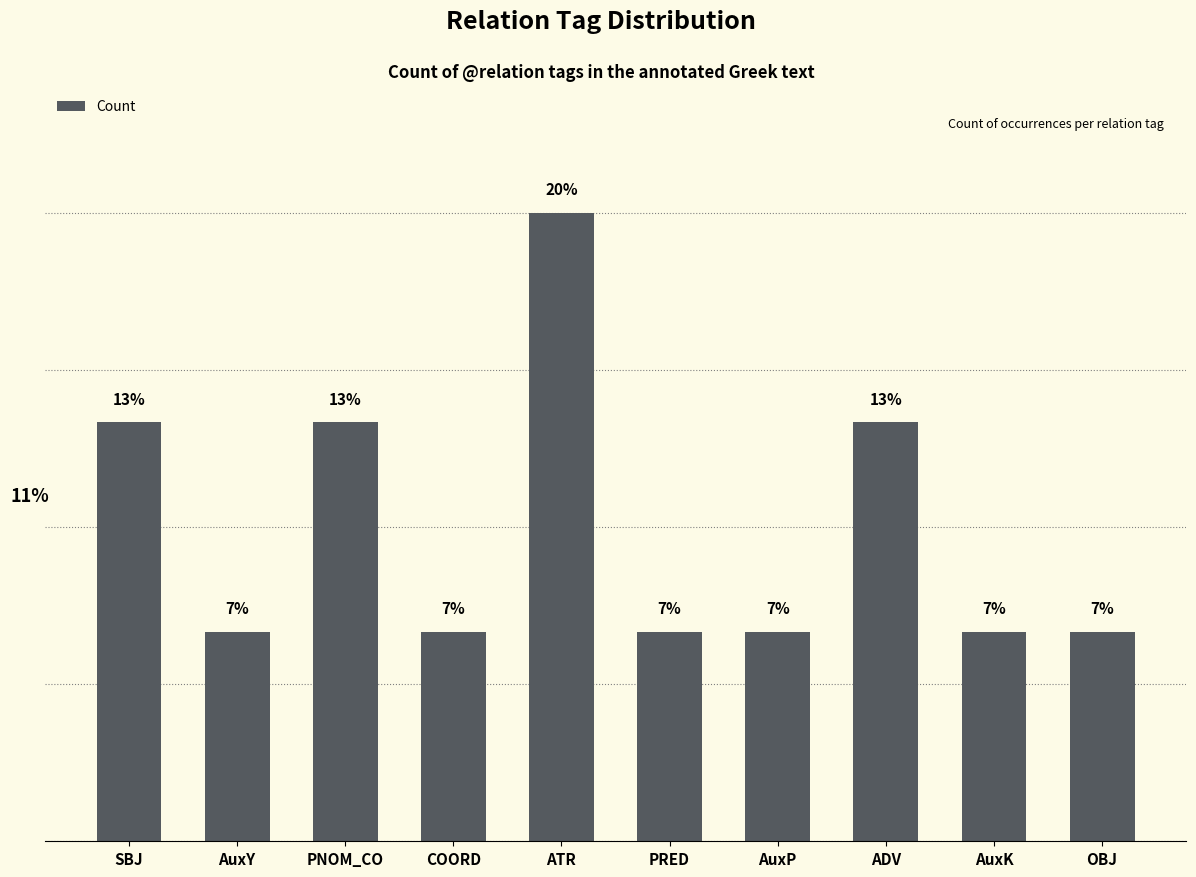

Are the bars horizontal?

No